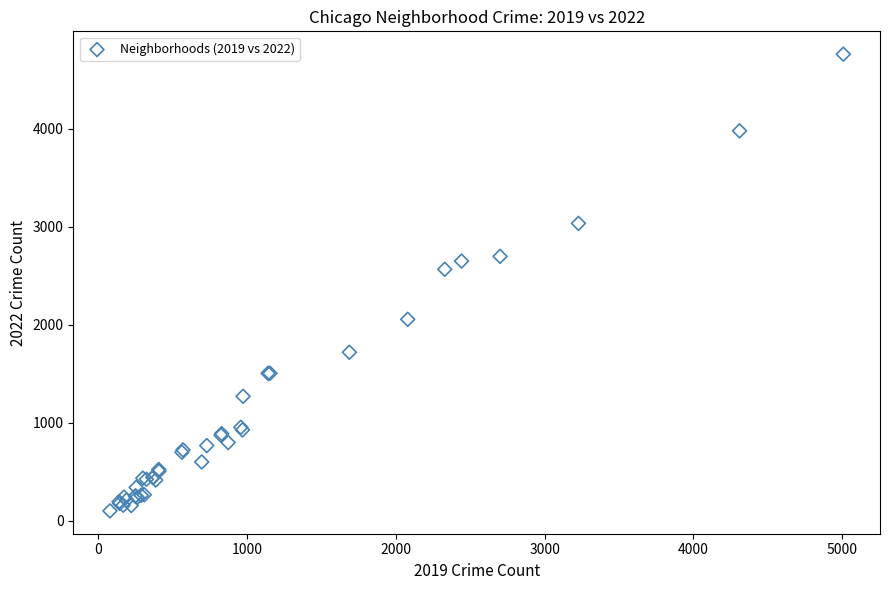

What Y value in the scatter plot is closest to 2431?

2566